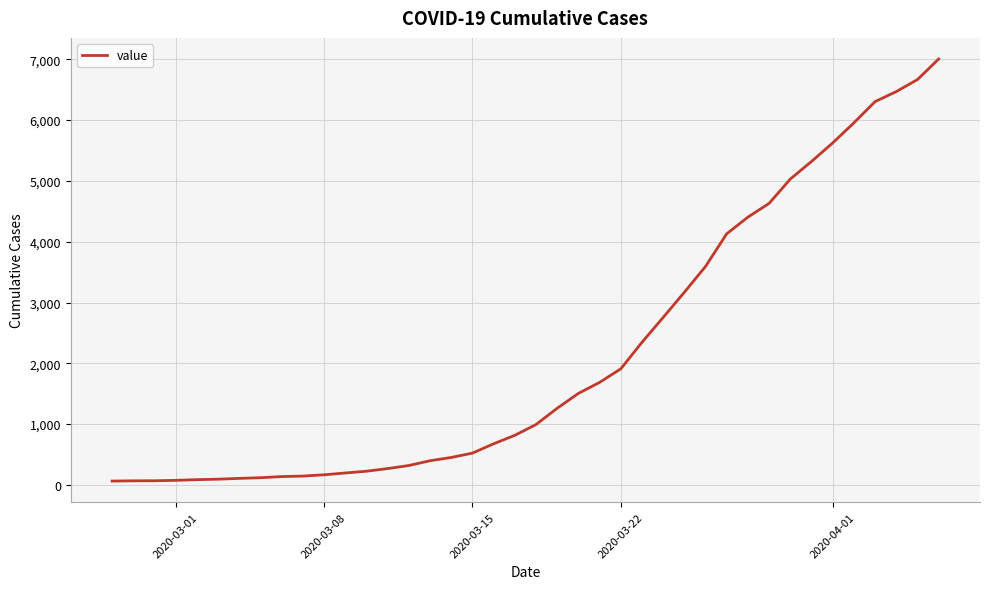

What is the maximum value shown in the chart?

7004